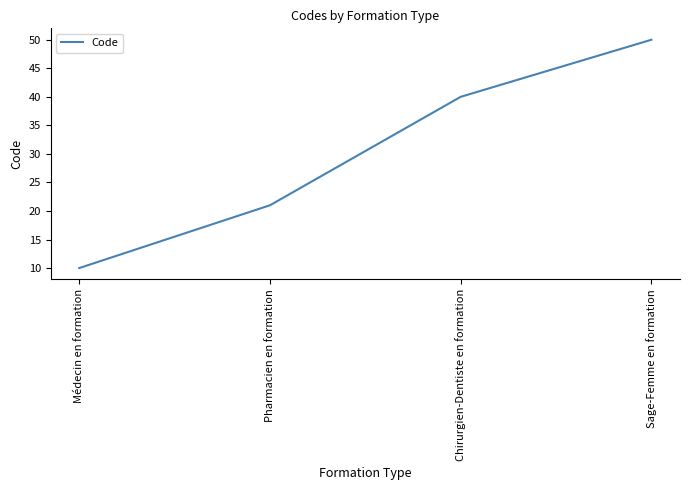

What is the greatest value displayed?

50